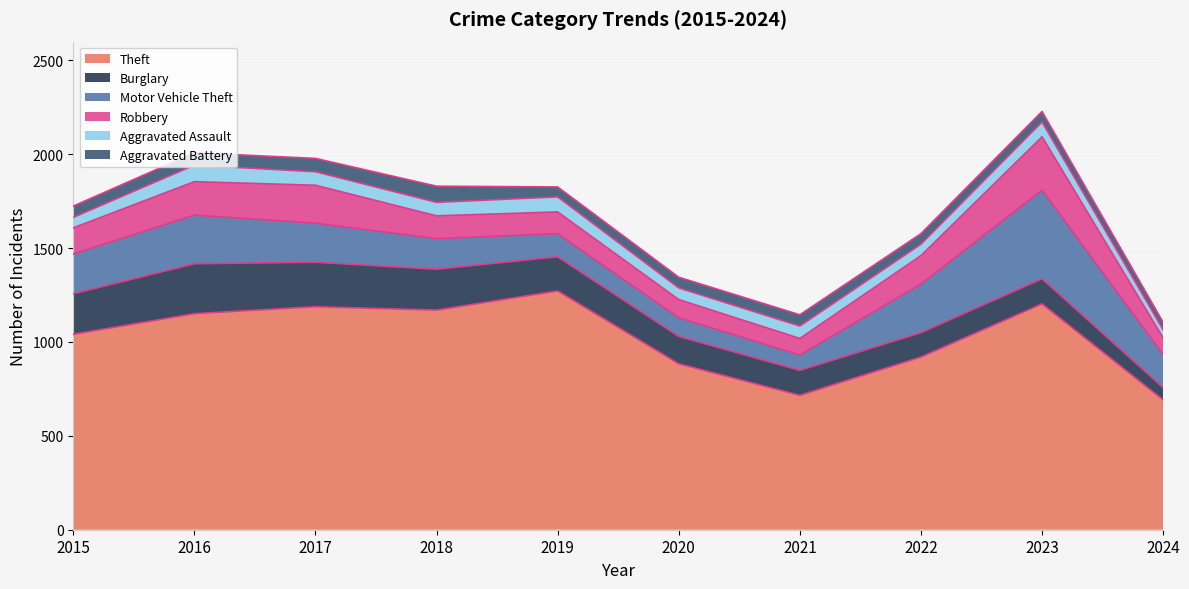

At which category is the sum across all series the highest?

2023